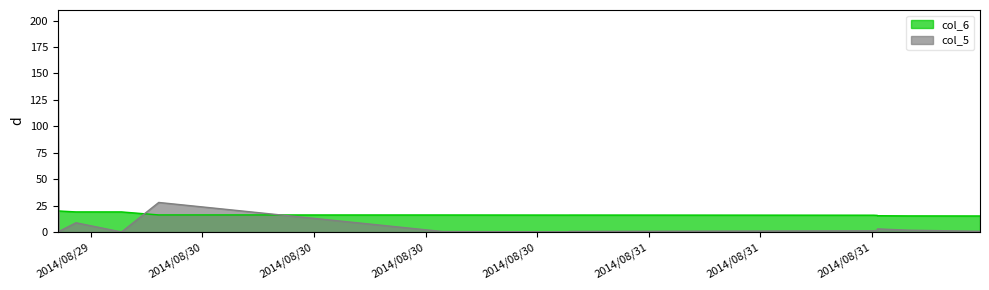

How many lines are shown in the chart?

2